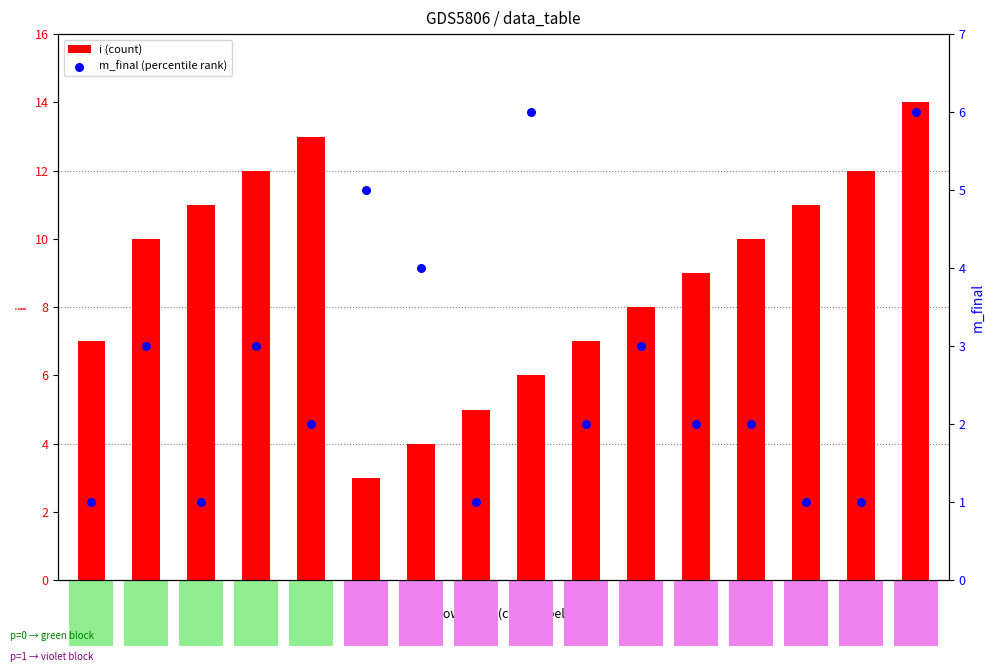

At which category is the sum across all series the highest?

15